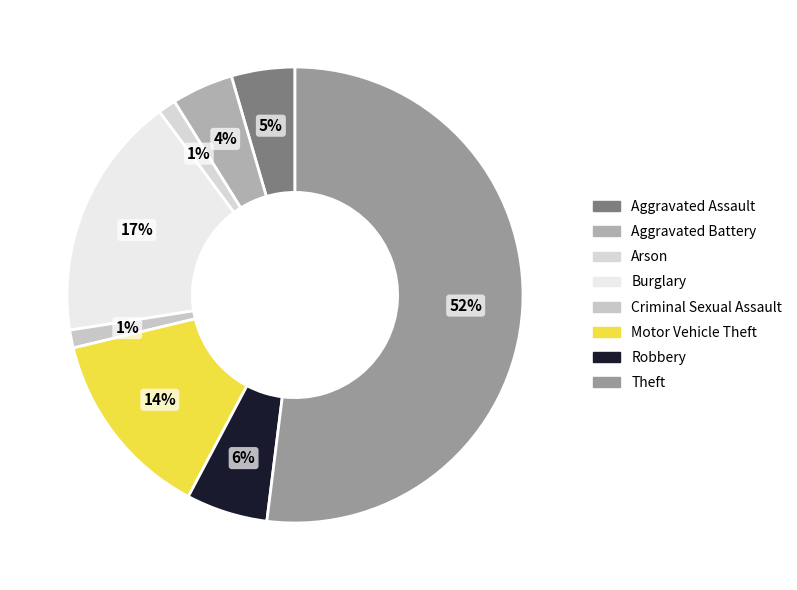

To the nearest percent, what percentage of the pie is Criminal Sexual Assault?

1%